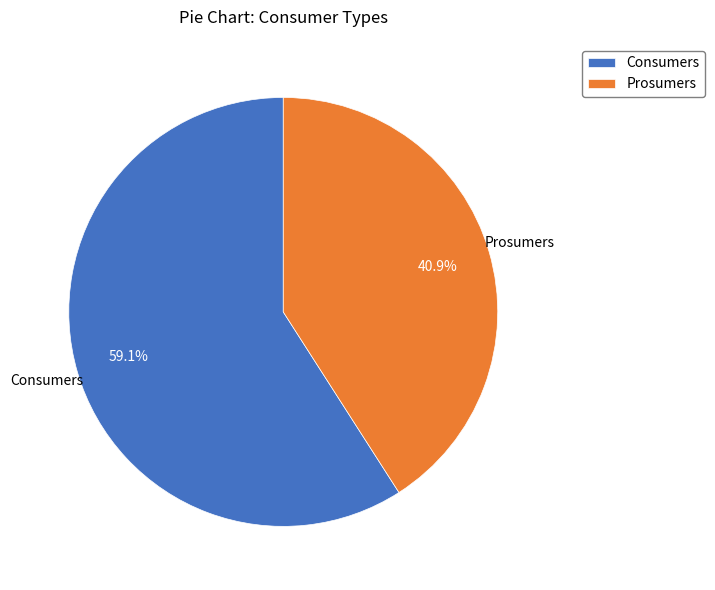

The Consumers slice represents 73% of the pie. True or false?

False